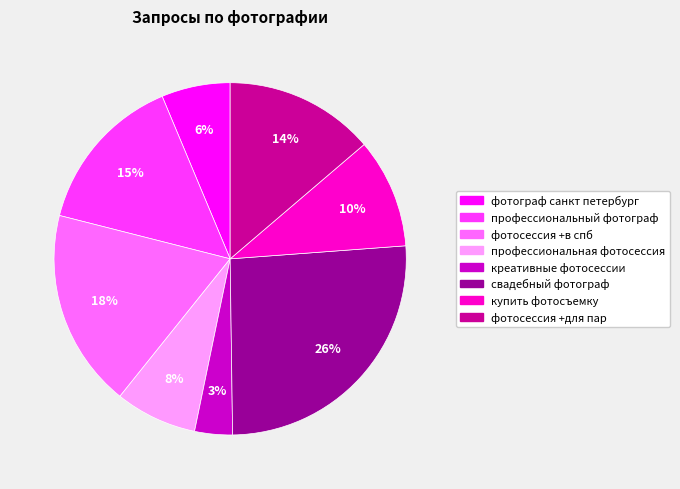

Which has a higher value, профессиональная фотосессия or креативные фотосессии?

профессиональная фотосессия